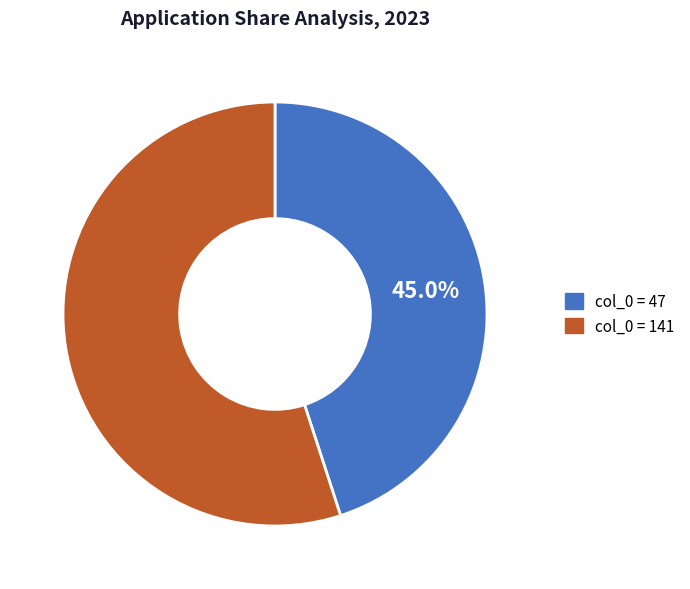

How many segments does this pie chart have?

2